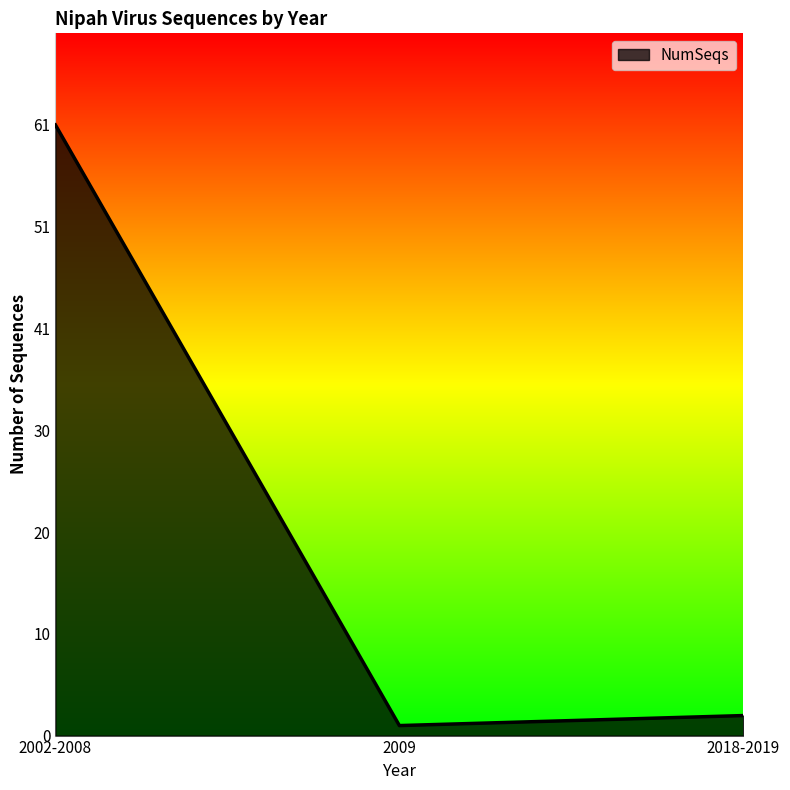

Does the chart display data point markers on the line(s)?

No